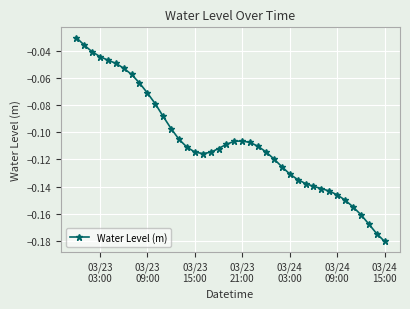

How many lines are shown in the chart?

1